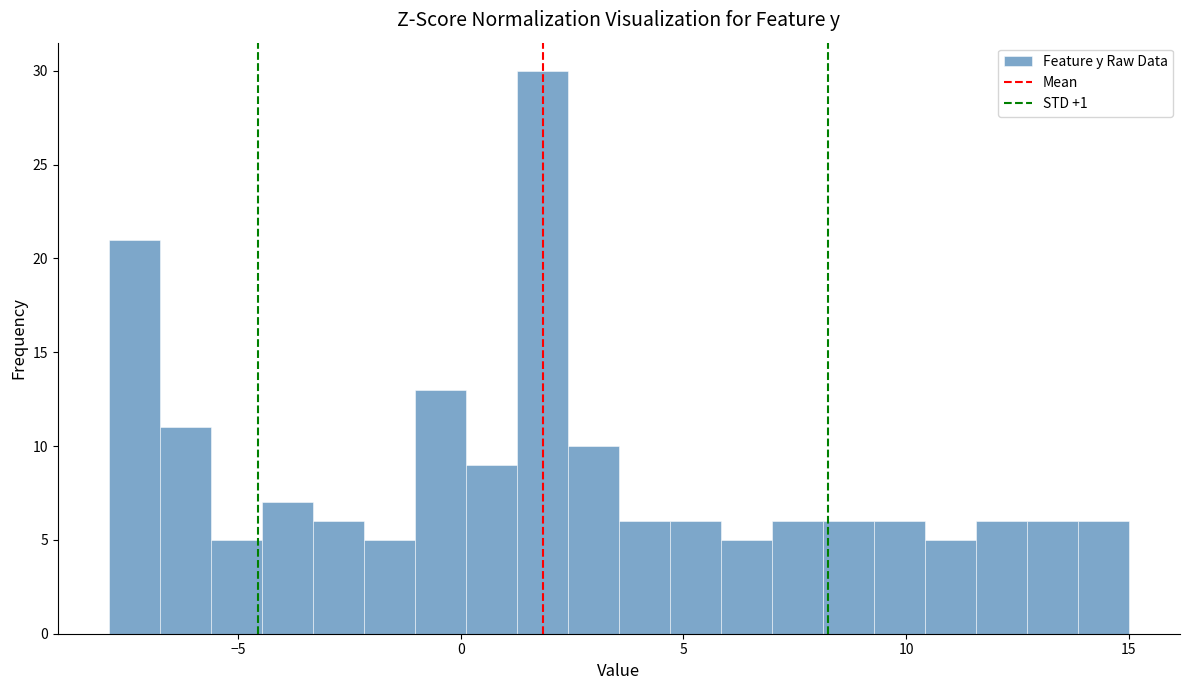

Read against the x-axis, roughly where is the centre of the tallest bar?

2.0